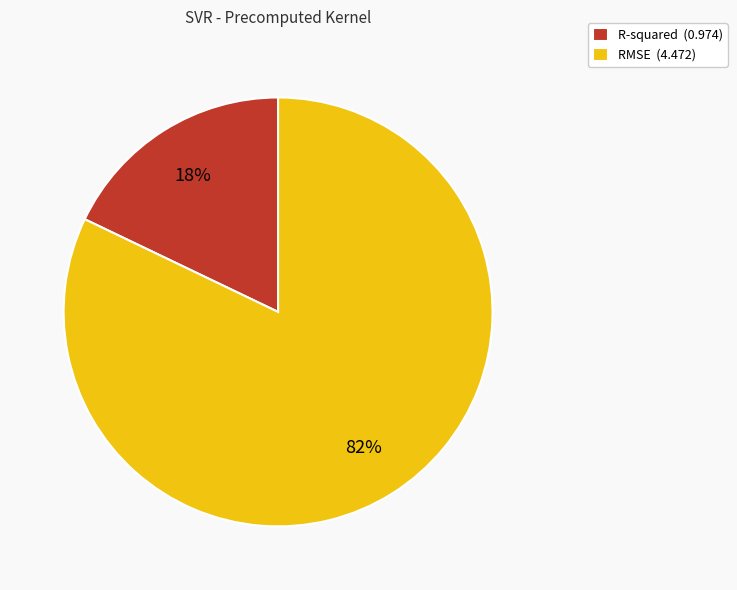

Count the number of slices in the pie.

2